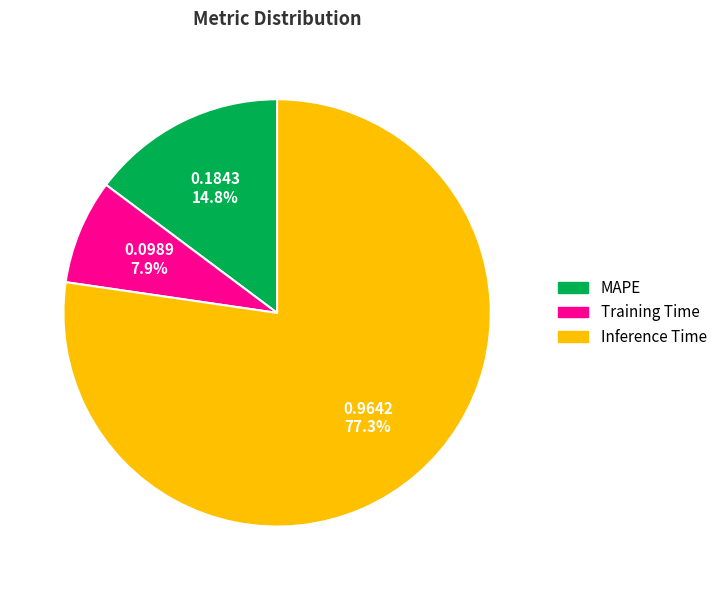

What is the total percentage of Inference Time and Training Time?

85.2%